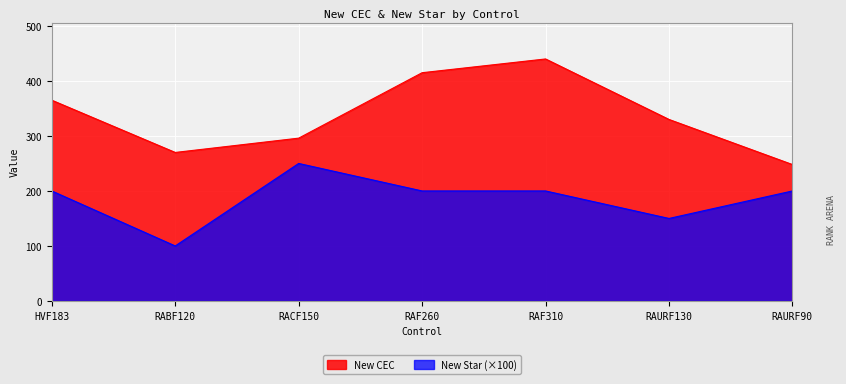

At how many categories does at least one series exceed 229?

7